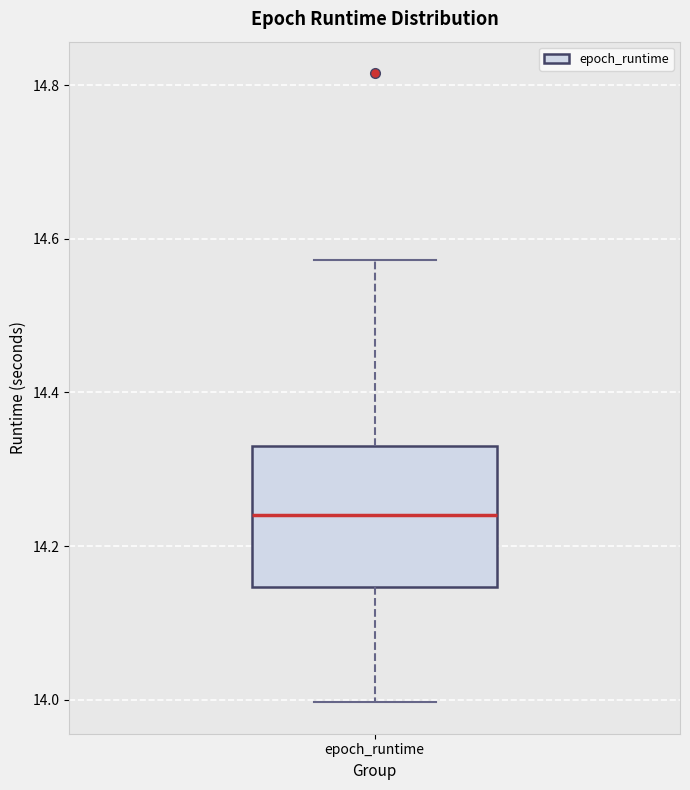

Read this box plot against the y-axis: the position of the median line, the range covered by the box, and the ends of both whiskers. The values are not printed on the chart, so give them approximately, as read against the axis.

median 14.24, box 14.14 to 14.34, whiskers 14.00 to 14.58